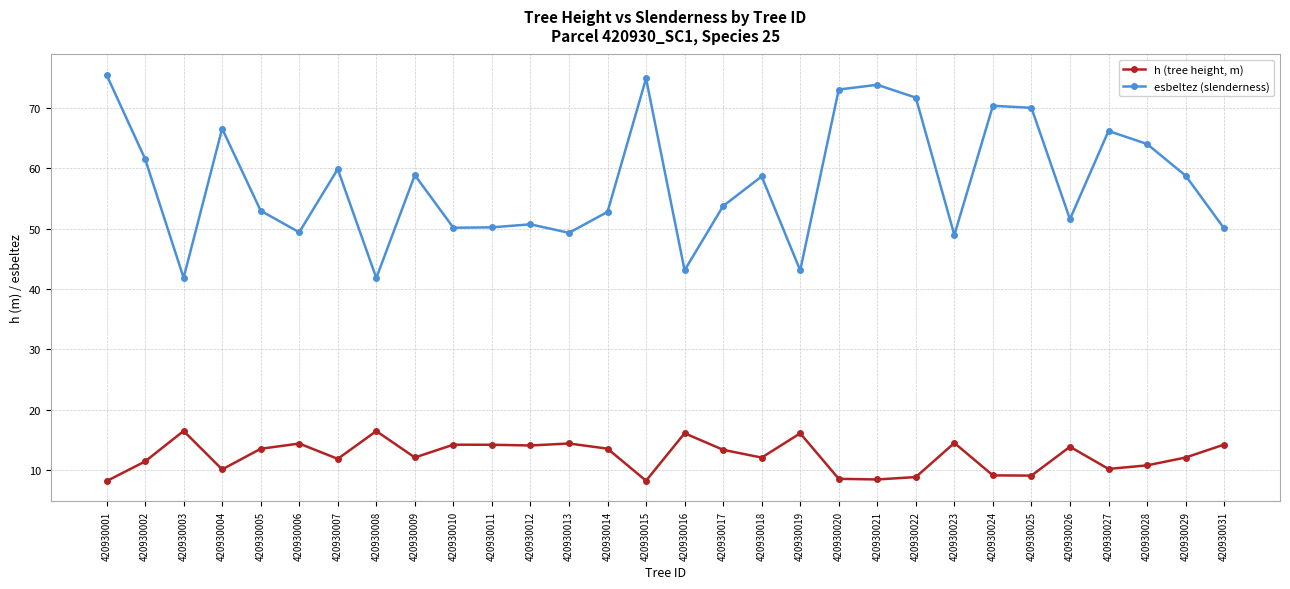

How many data points does each series have?

30